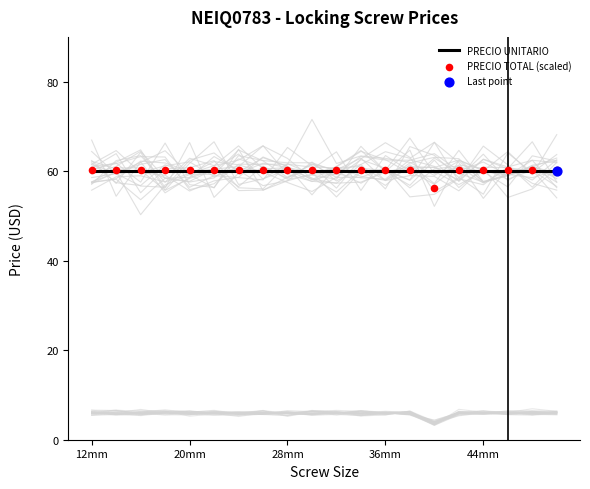

Is the value of PRECIO TOTAL (scaled) at 13 greater than the value of PRECIO UNITARIO at 36mm?

Yes